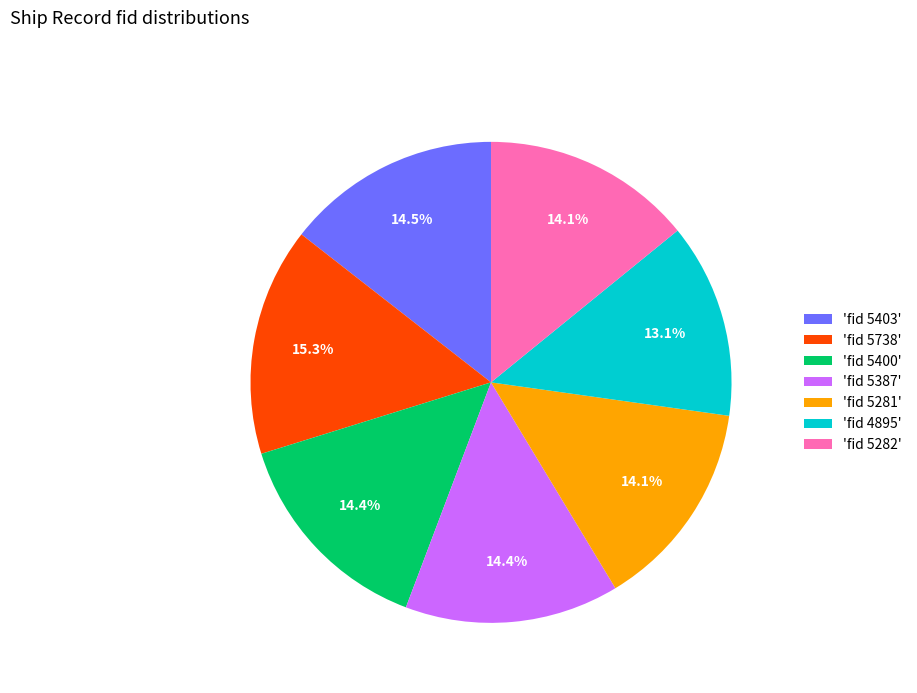

To the nearest percent, what is the average slice percentage?

14%